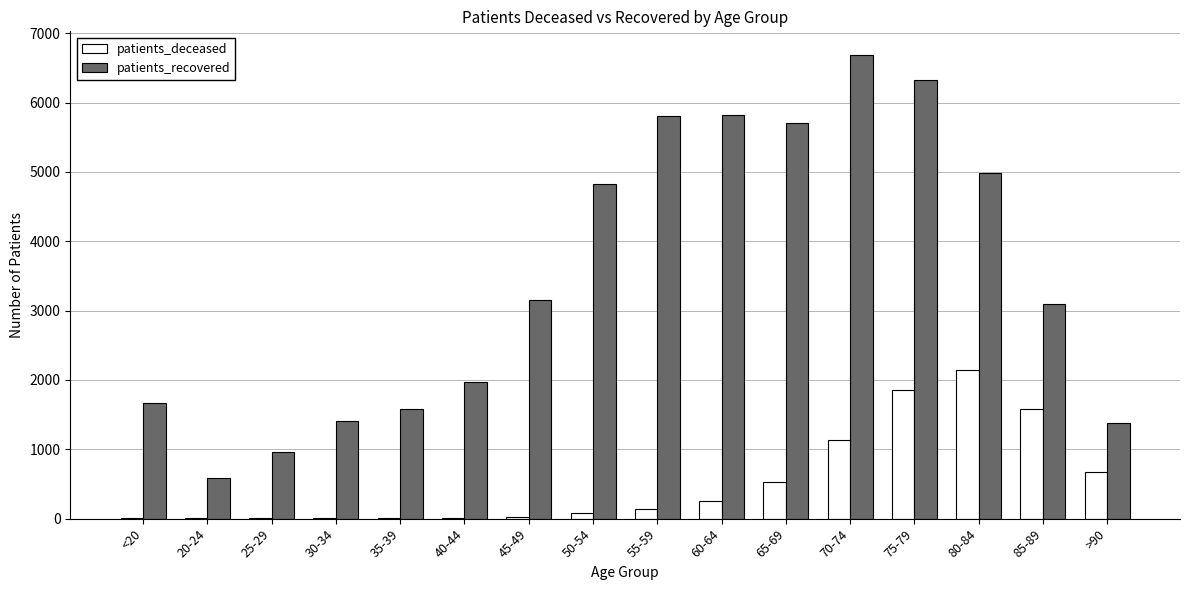

At which category is the sum across all series the highest?

75-79